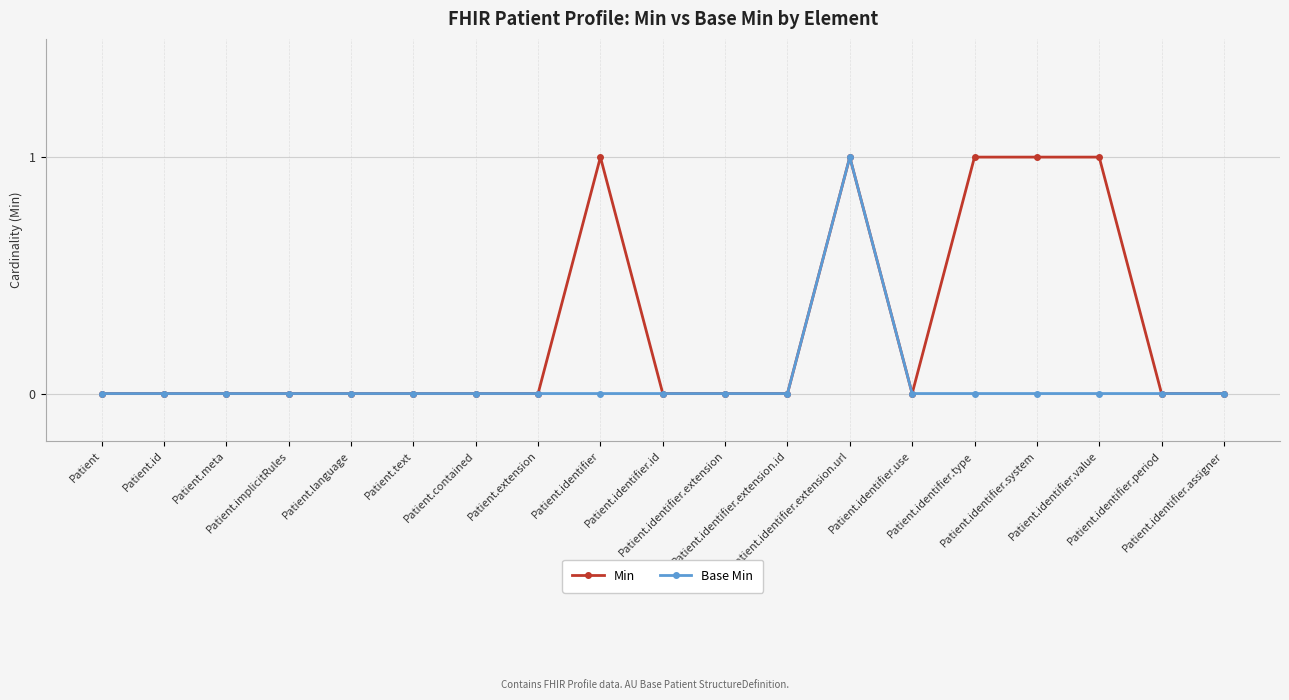

What is the label of the 19th point from the left?

Patient.identifier.assigner